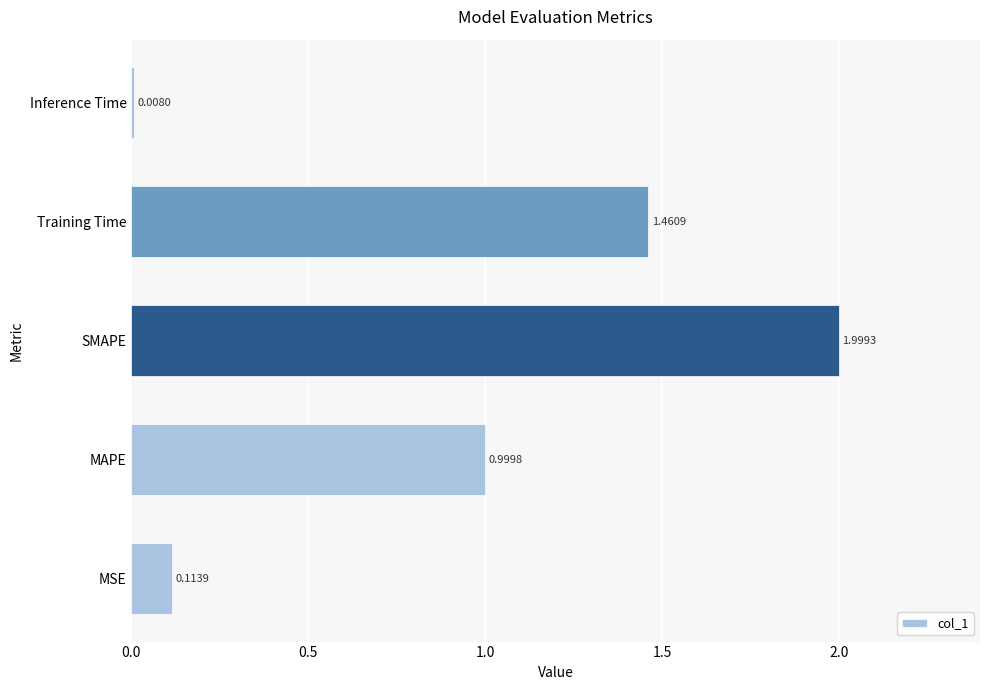

Which label corresponds to the largest value in the chart?

SMAPE